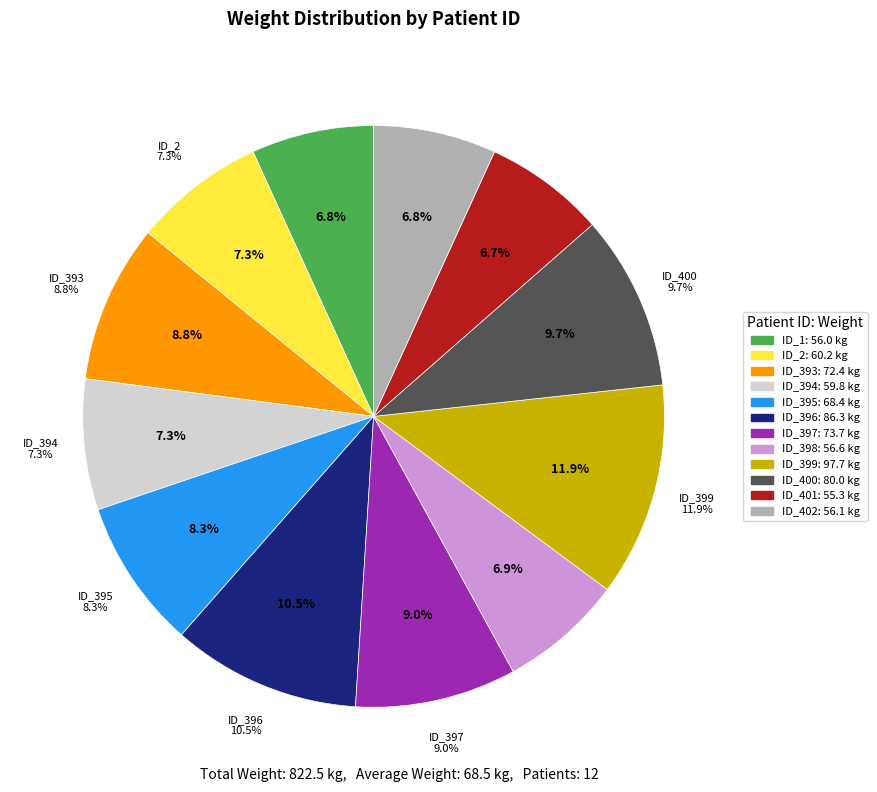

To the nearest percent, what percentage of the pie is ID_399?

12%